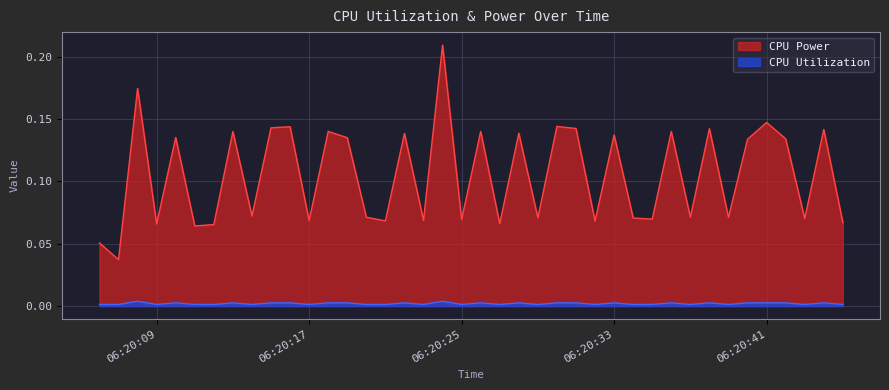

Which series has the largest total across all categories?

CPU Power